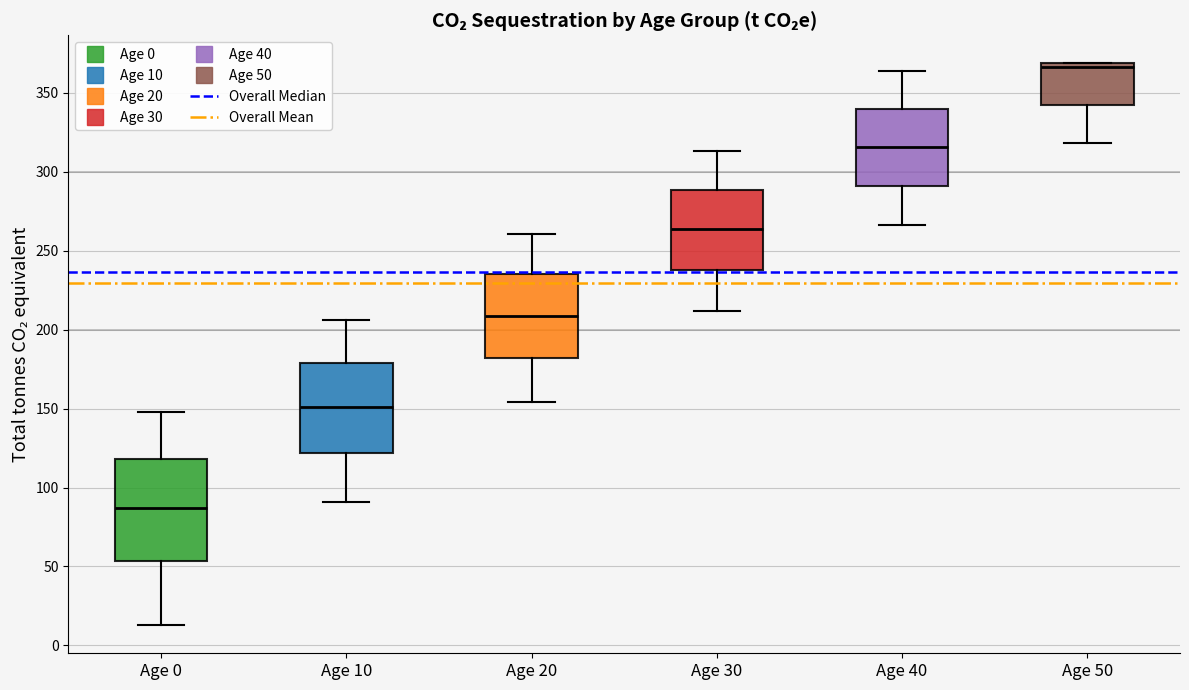

Which box's median line is the lowest?

Age 0